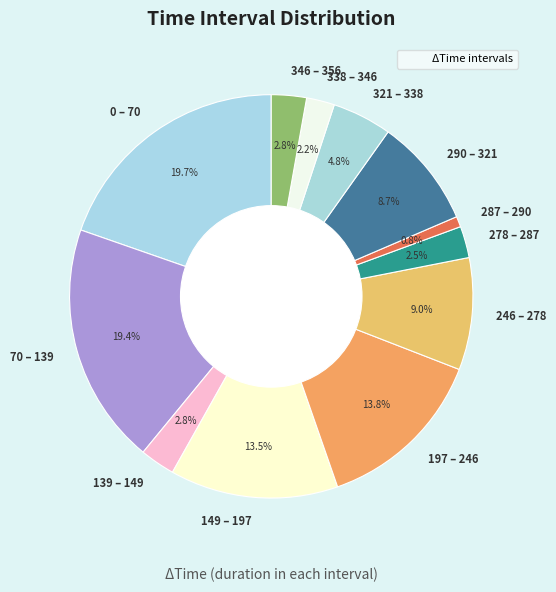

To the nearest percent, what is the difference between the largest and smallest slice percentages?

19%